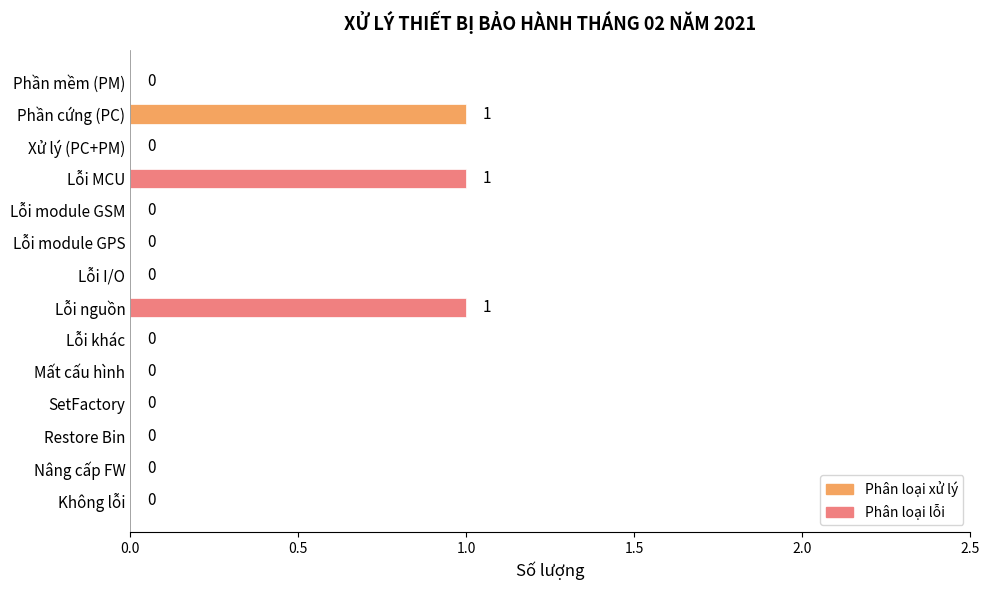

The value at Lỗi MCU is 1. True or false?

True